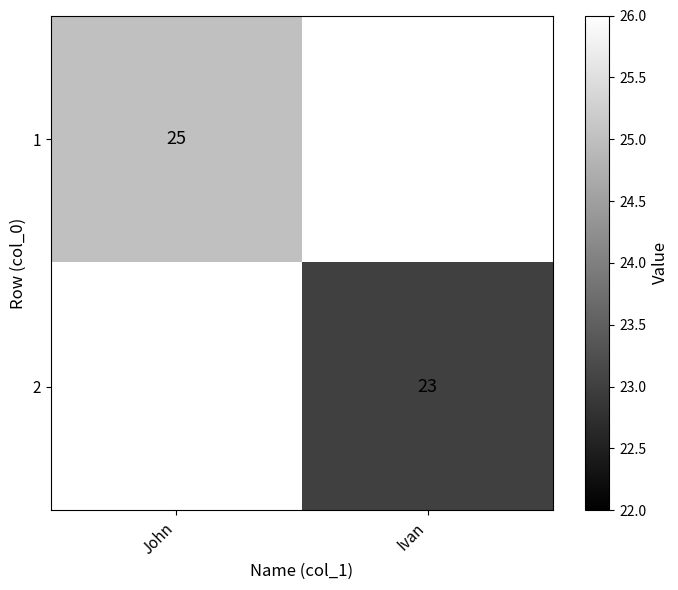

The 2 series shows 10 at Ivan. True or false?

False